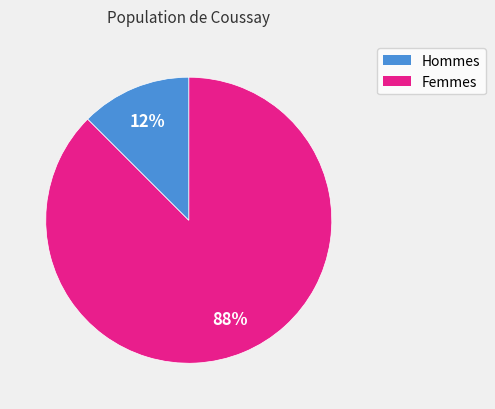

To the nearest percent, what is the average slice percentage?

50%